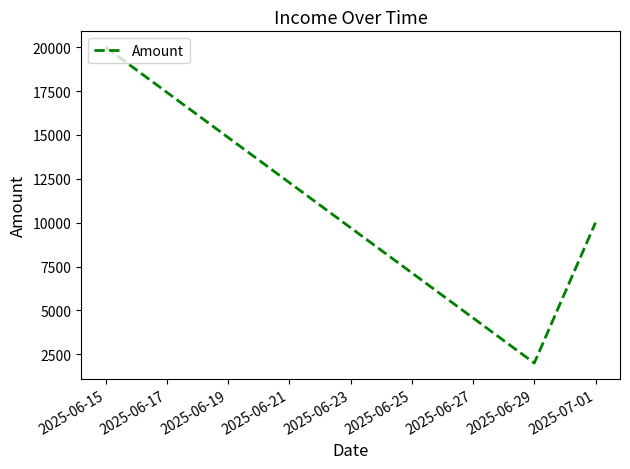

What is the sum of all values?

32000